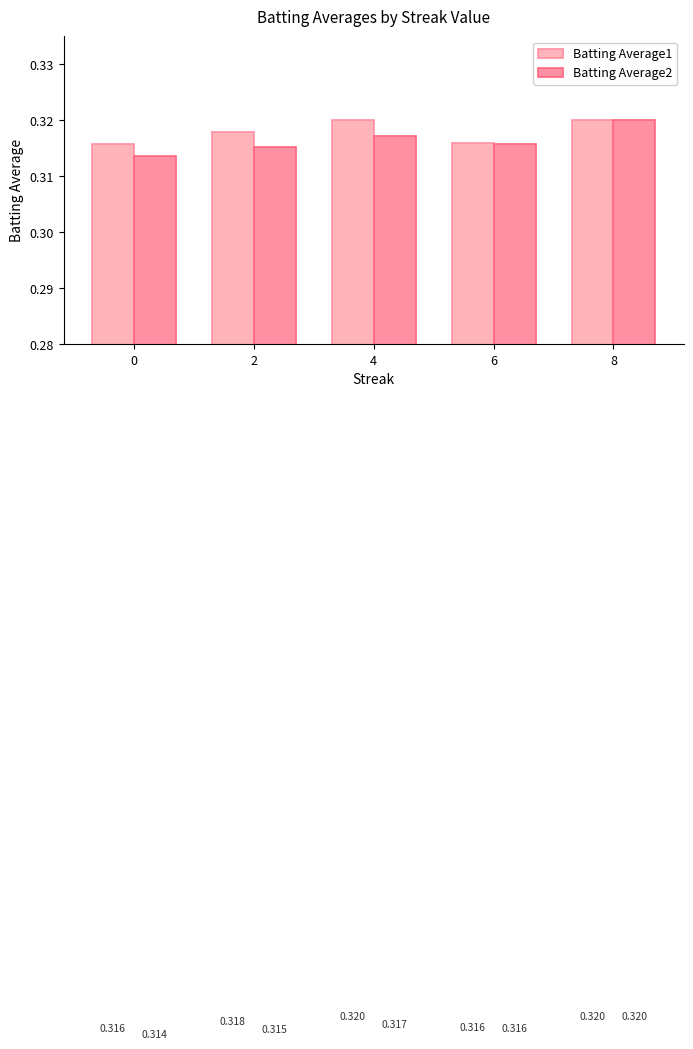

Is the value of Batting Average1 at 4 greater than the value of Batting Average2 at 6?

Yes